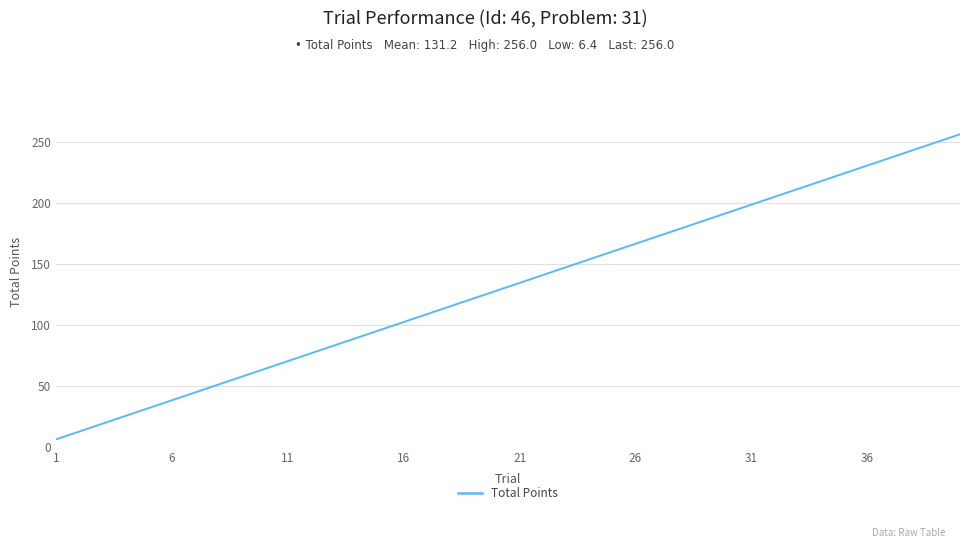

Is this an area chart (filled region under the line)?

No